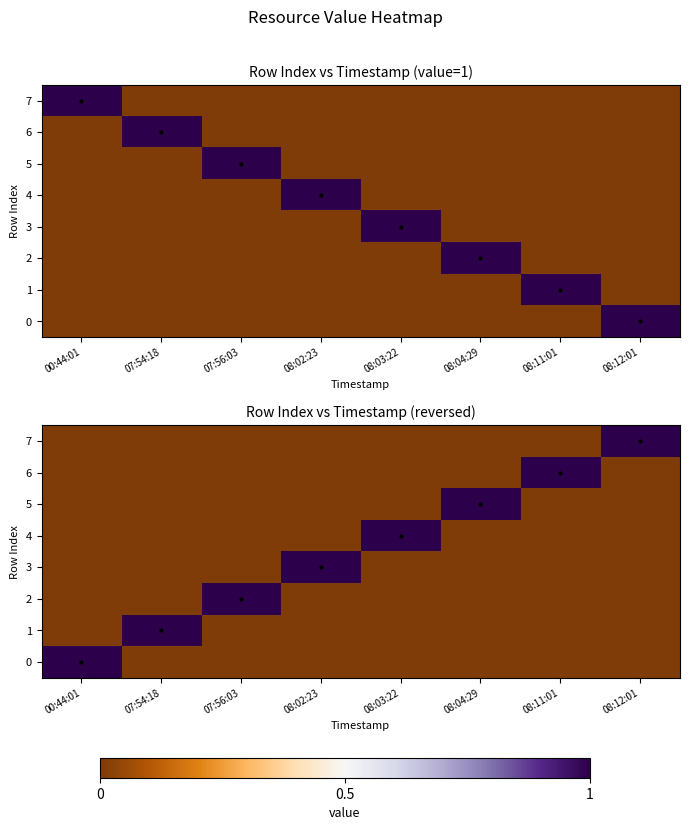

At which category is the sum across all series the highest?

00:44:01